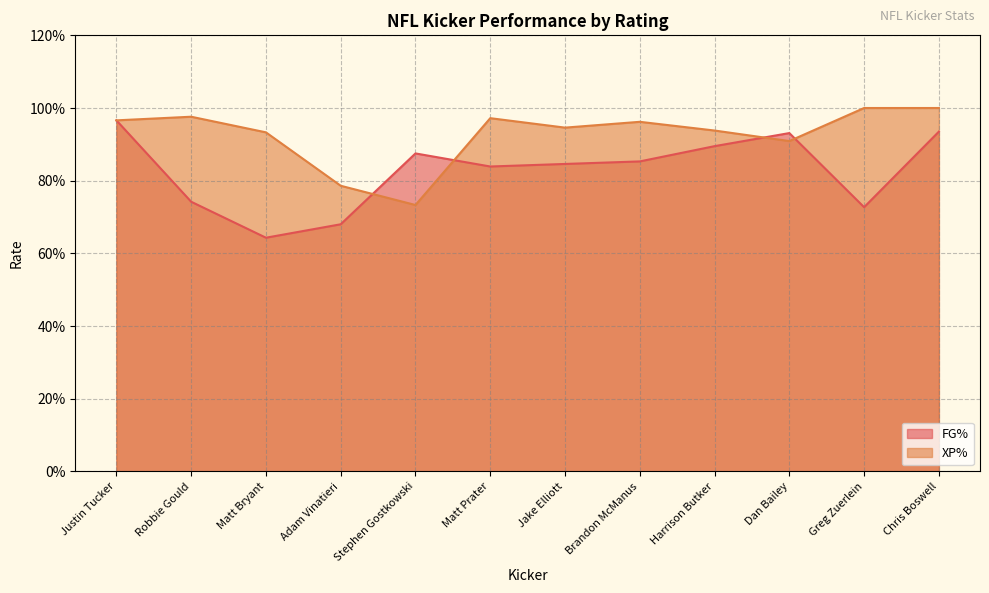

Which series changed the most between Adam Vinatieri and Harrison Butker?

FG%